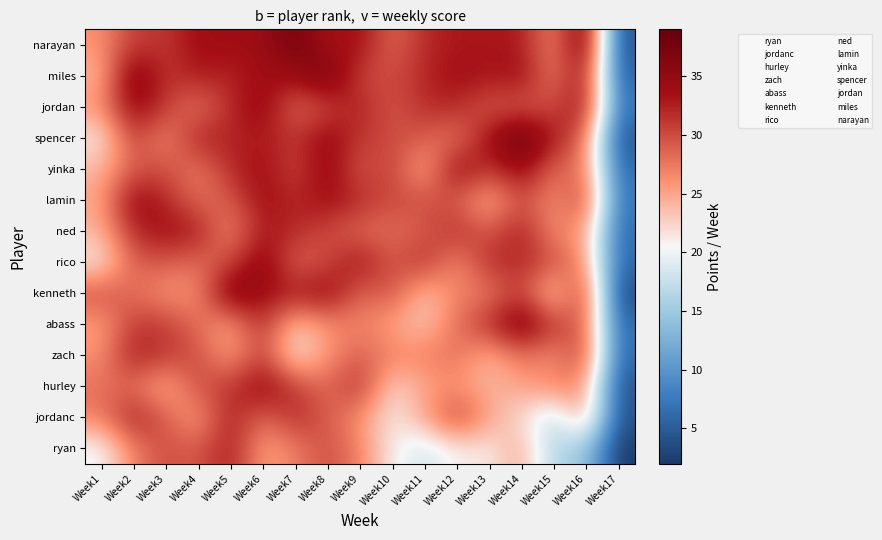

Reading left to right, list all the values displayed in this chart.

ryan: Week1=20	Week2=27	Week3=30	Week4=29	Week5=33	Week6=25	Week7=27	Week8=30	Week9=27	Week10=21	Week11=18	Week12=21	Week13=21	Week14=25	Week15=16	Week16=15	Week17=2
jordanc: Week1=27	Week2=33	Week3=29	Week4=25	Week5=33	Week6=28	Week7=32	Week8=29	Week9=26	Week10=21	Week11=25	Week12=31	Week13=25	Week14=22	Week15=17	Week16=26	Week17=4
hurley: Week1=28	Week2=28	Week3=24	Week4=30	Week5=31	Week6=35	Week7=31	Week8=28	Week9=32	Week10=22	Week11=25	Week12=26	Week13=24	Week14=25	Week15=27	Week16=26	Week17=4
zach: Week1=26	Week2=33	Week3=31	Week4=30	Week5=25	Week6=31	Week7=21	Week8=26	Week9=29	Week10=27	Week11=27	Week12=28	Week13=24	Week14=28	Week15=26	Week16=31	Week17=6
abass: Week1=25	Week2=31	Week3=31	Week4=28	Week5=25	Week6=32	Week7=23	Week8=26	Week9=27	Week10=25	Week11=23	Week12=28	Week13=32	Week14=37	Week15=31	Week16=29	Week17=6
kenneth: Week1=30	Week2=28	Week3=26	Week4=26	Week5=37	Week6=34	Week7=33	Week8=35	Week9=28	Week10=30	Week11=23	Week12=27	Week13=27	Week14=31	Week15=22	Week16=32	Week17=3
rico: Week1=21	Week2=29	Week3=29	Week4=28	Week5=30	Week6=36	Week7=28	Week8=30	Week9=34	Week10=29	Week11=32	Week12=26	Week13=32	Week14=32	Week15=30	Week16=26	Week17=6
ned: Week1=24	Week2=32	Week3=34	Week4=33	Week5=26	Week6=33	Week7=32	Week8=30	Week9=28	Week10=28	Week11=29	Week12=32	Week13=29	Week14=33	Week15=26	Week16=26	Week17=6
lamin: Week1=25	Week2=35	Week3=32	Week4=28	Week5=29	Week6=34	Week7=32	Week8=34	Week9=32	Week10=30	Week11=30	Week12=29	Week13=24	Week14=30	Week15=26	Week16=31	Week17=7
yinka: Week1=24	Week2=29	Week3=30	Week4=27	Week5=32	Week6=34	Week7=30	Week8=35	Week9=29	Week10=31	Week11=24	Week12=35	Week13=31	Week14=35	Week15=28	Week16=28	Week17=6
spencer: Week1=21	Week2=31	Week3=26	Week4=33	Week5=32	Week6=33	Week7=31	Week8=35	Week9=31	Week10=30	Week11=29	Week12=27	Week13=34	Week14=39	Week15=33	Week16=28	Week17=4
jordan: Week1=26	Week2=35	Week3=31	Week4=27	Week5=32	Week6=35	Week7=28	Week8=30	Week9=33	Week10=29	Week11=32	Week12=32	Week13=29	Week14=29	Week15=30	Week16=34	Week17=7
miles: Week1=24	Week2=37	Week3=31	Week4=33	Week5=32	Week6=34	Week7=34	Week8=38	Week9=30	Week10=30	Week11=32	Week12=34	Week13=33	Week14=34	Week15=27	Week16=34	Week17=5
narayan: Week1=26	Week2=31	Week3=31	Week4=34	Week5=34	Week6=34	Week7=38	Week8=33	Week9=34	Week10=28	Week11=32	Week12=33	Week13=33	Week14=33	Week15=26	Week16=38	Week17=4